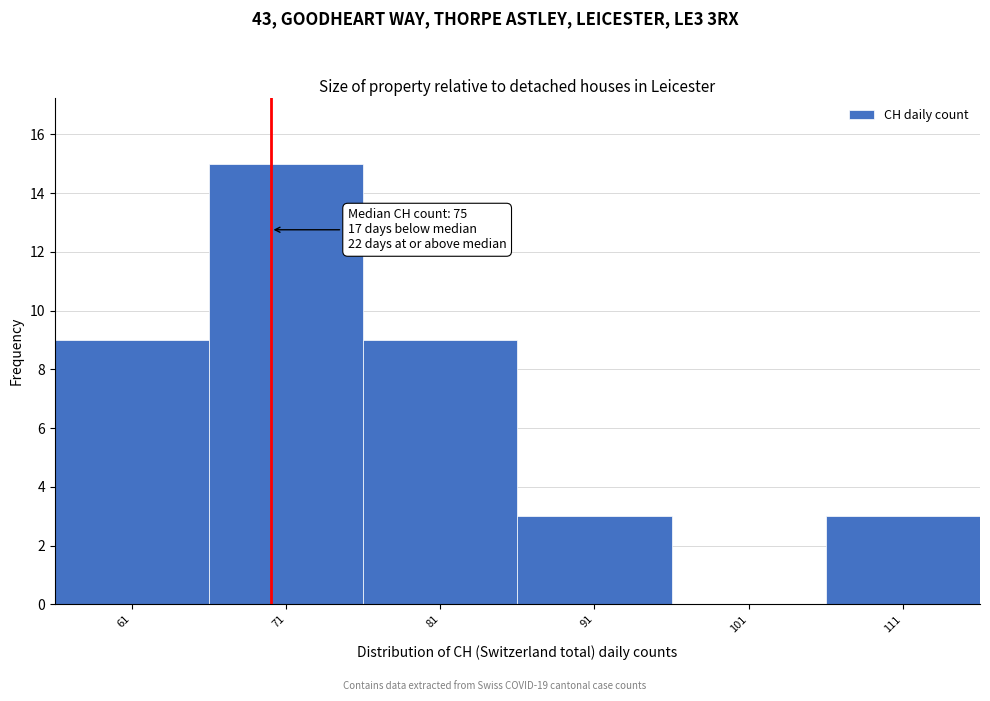

Reading left to right, transcribe all the data shown in this chart.

61=9	71=15	81=9	91=3	101=0	111=3